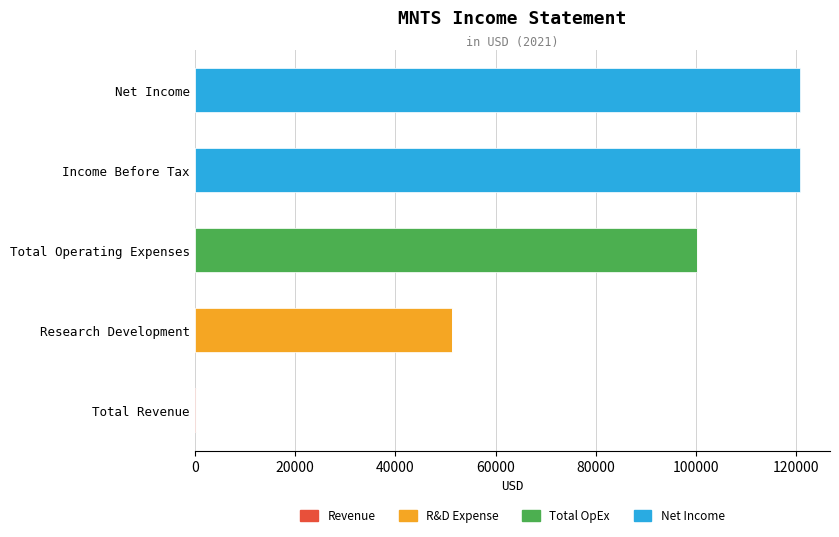

Count the number of categories in the chart.

5